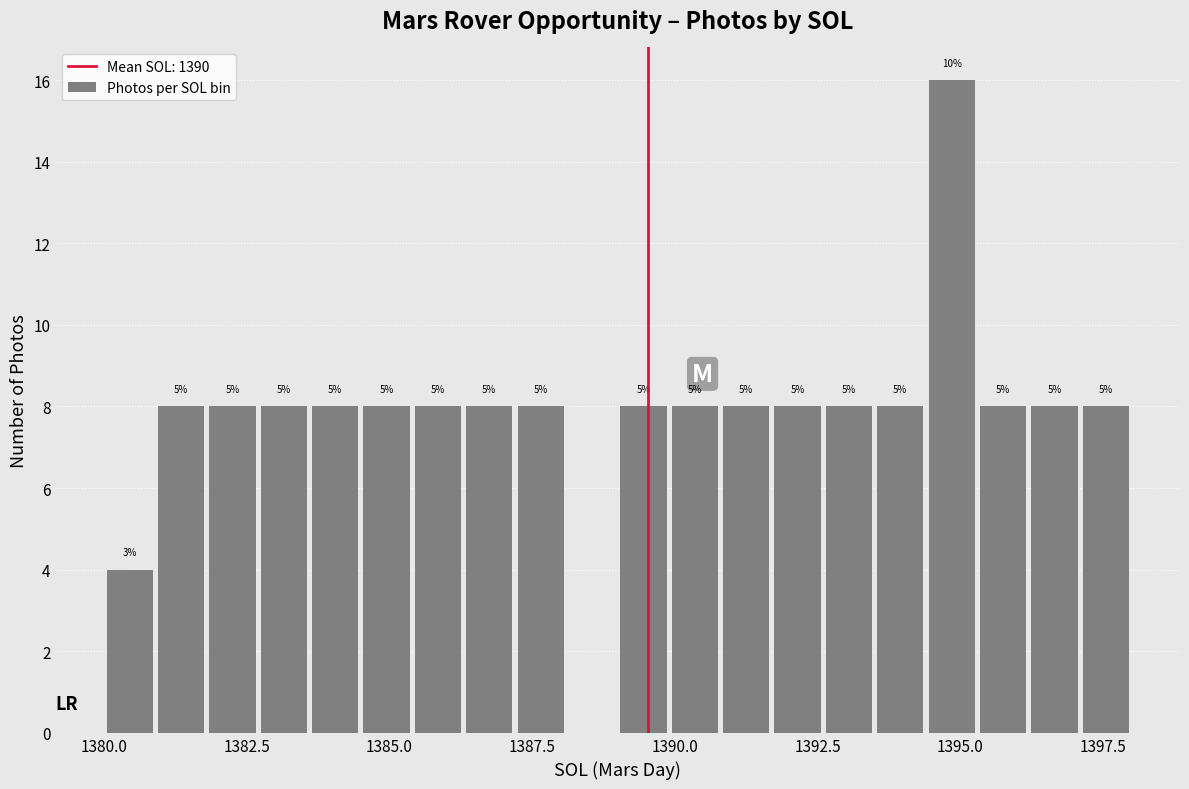

Read against the x-axis, roughly where is the centre of the tallest bar?

1395.0